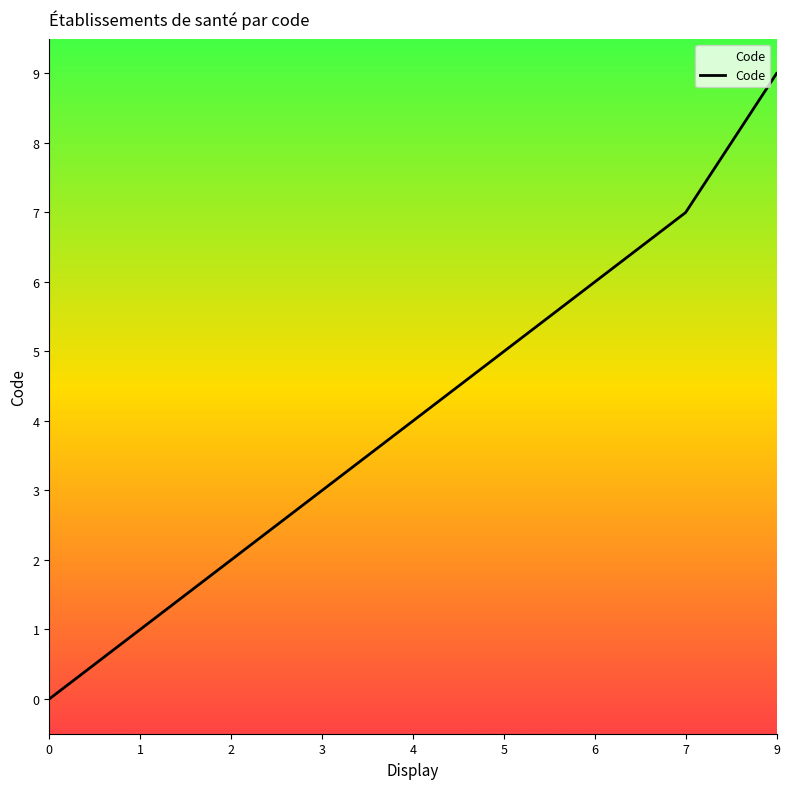

What is the change in value from 0 to 9?

+9